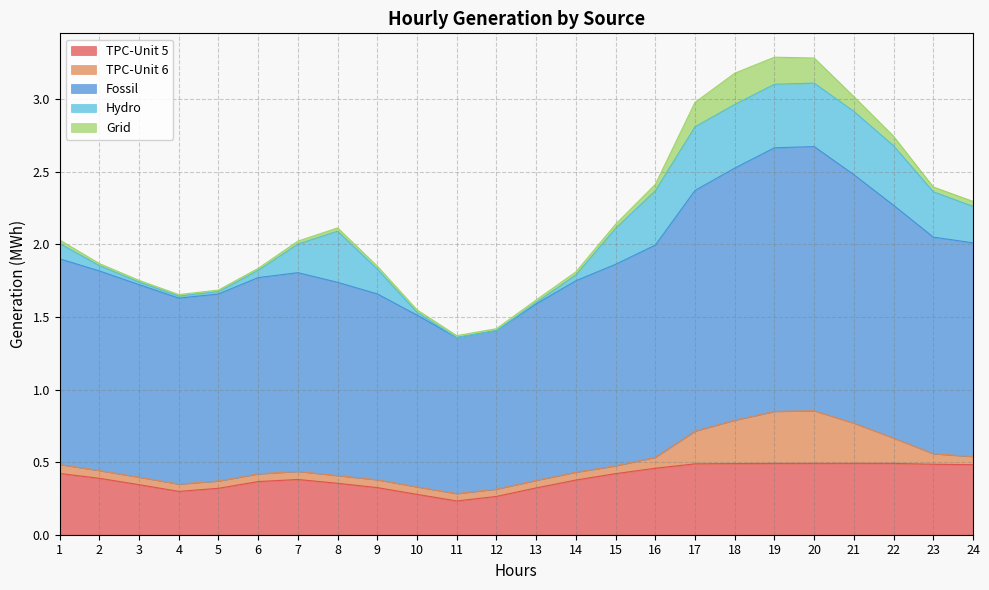

True or false: TPC-Unit 5 and Fossil intersect in this chart.

False